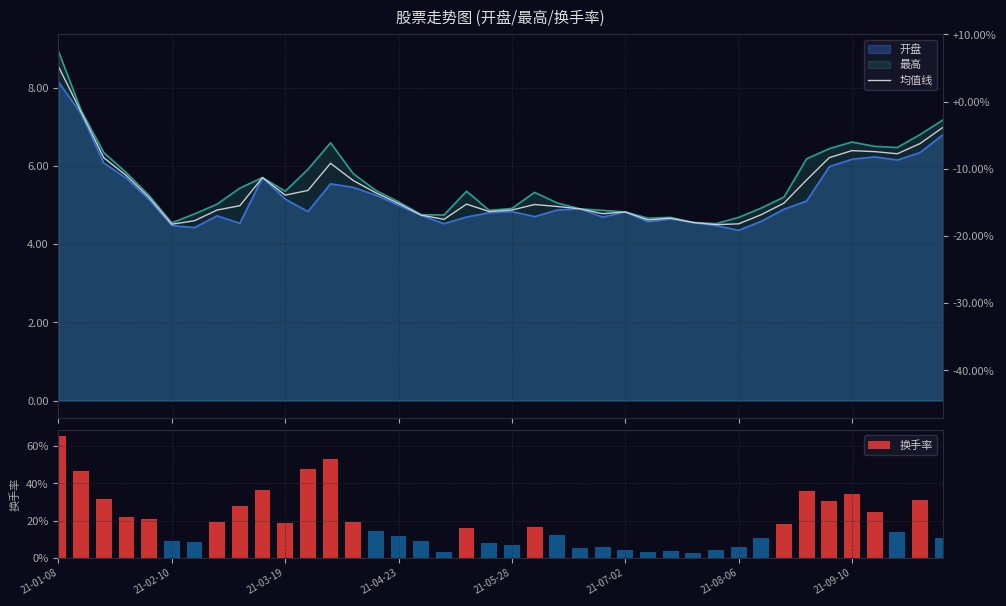

Reading right to left, transcribe all the data shown in this chart.

均值线: 7.0	6.6	6.3	6.4	6.4	6.2	5.7	5.1	4.8	4.5	4.5	4.6	4.7	4.6	4.8	4.8	4.9	5.0	5.0	4.9	4.8	5.0	4.6	4.8	5.0	5.3	5.6	6.1	5.4	5.3	5.7	5.0	4.9	4.6	4.5	5.2	5.8	6.2	7.4	8.6
换手率: 10.4	31.3	14.0	24.4	34.4	30.6	36.0	18.0	10.7	6.1	4.3	2.8	3.7	3.1	4.1	5.7	5.3	12.1	16.7	7.1	8.2	15.8	3.1	9.1	11.7	14.6	19.5	53.1	48.0	18.6	36.6	27.9	19.0	8.6	9.1	20.7	22.1	31.4	46.5	65.6